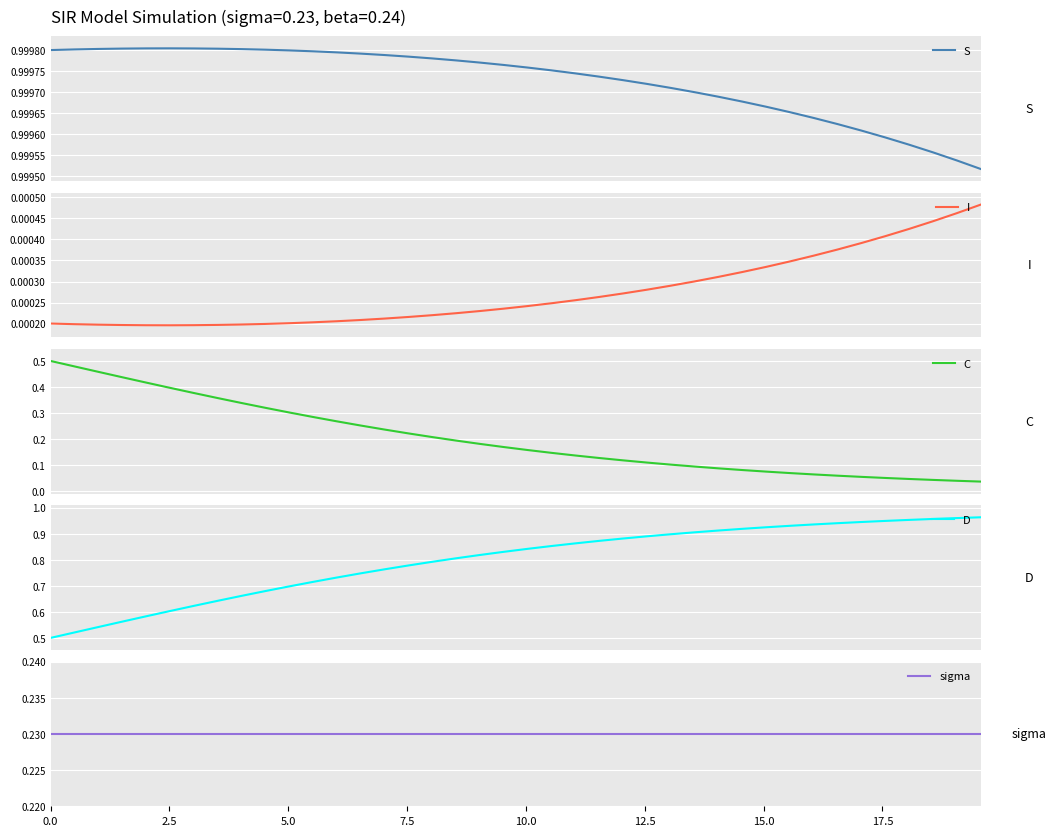

How many categories are shown in the chart?

40